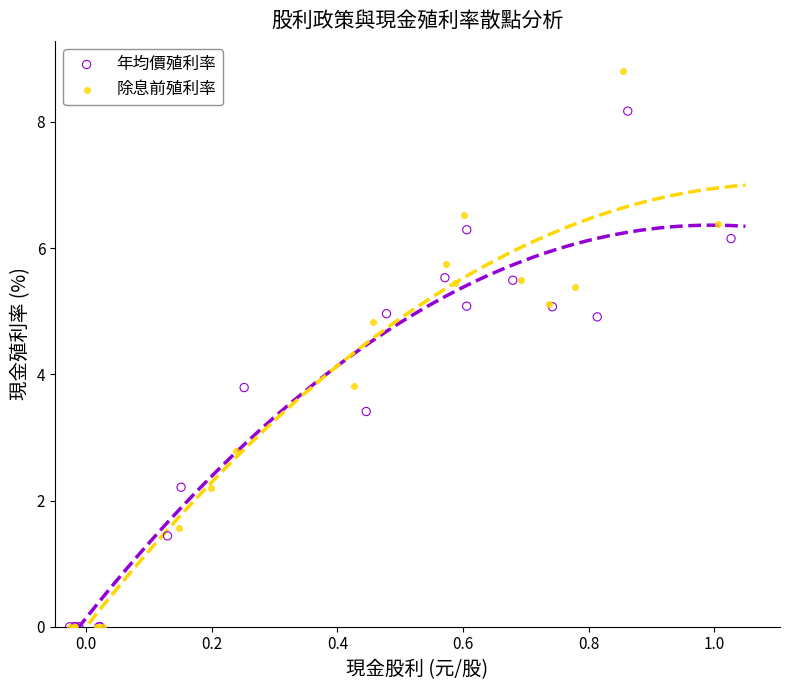

What are all the series names shown in the legend?

年均價殖利率, 除息前殖利率